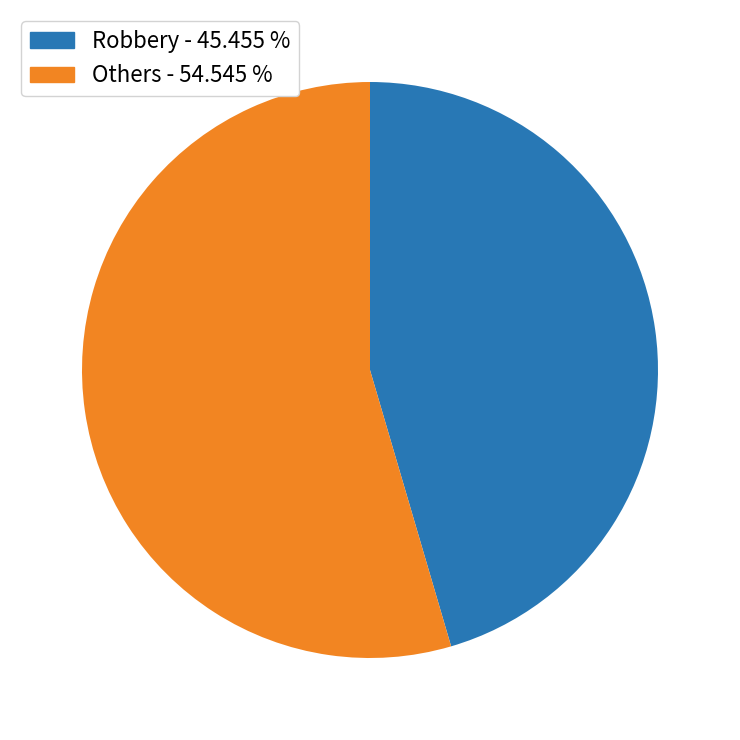

Is there a majority slice in this chart?

Yes